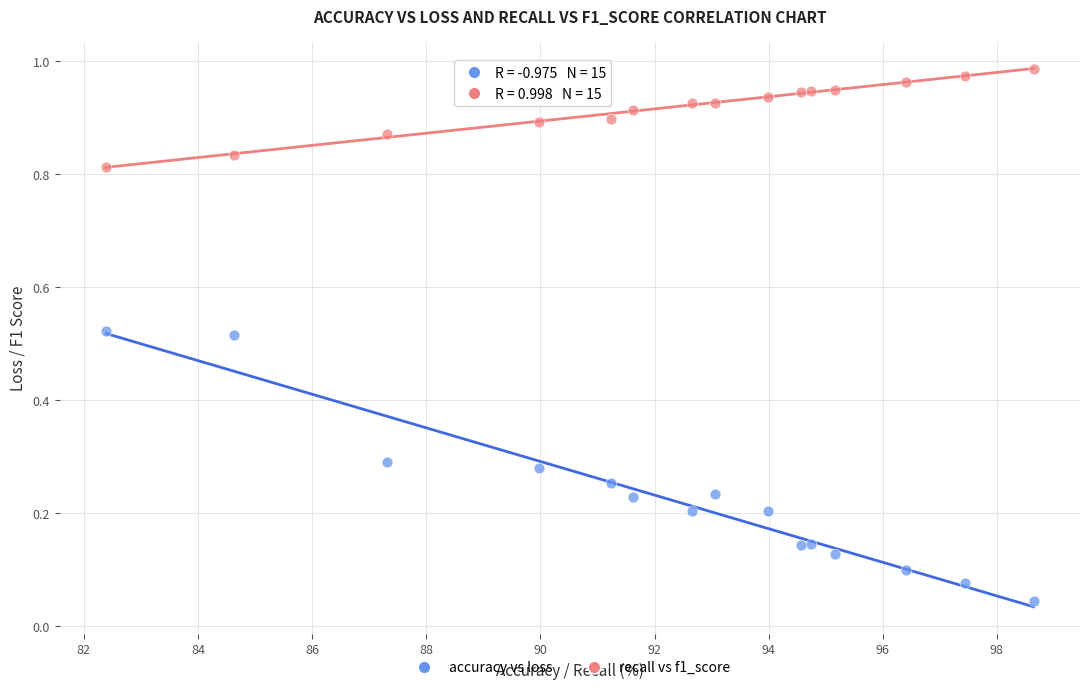

Which series contains the lowest Y value?

accuracy vs loss